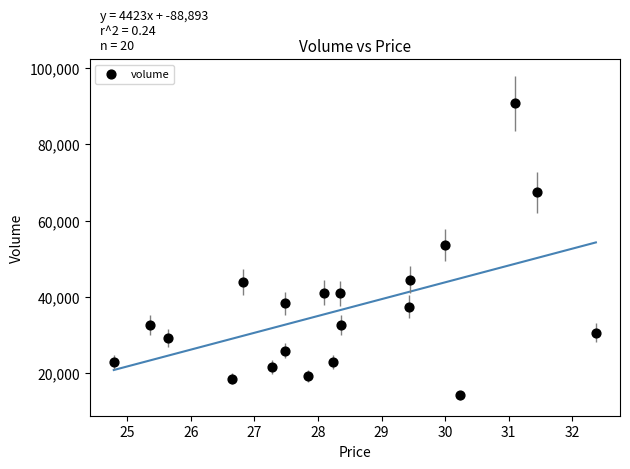

What Y value in the scatter plot is closest to 52477?

53550